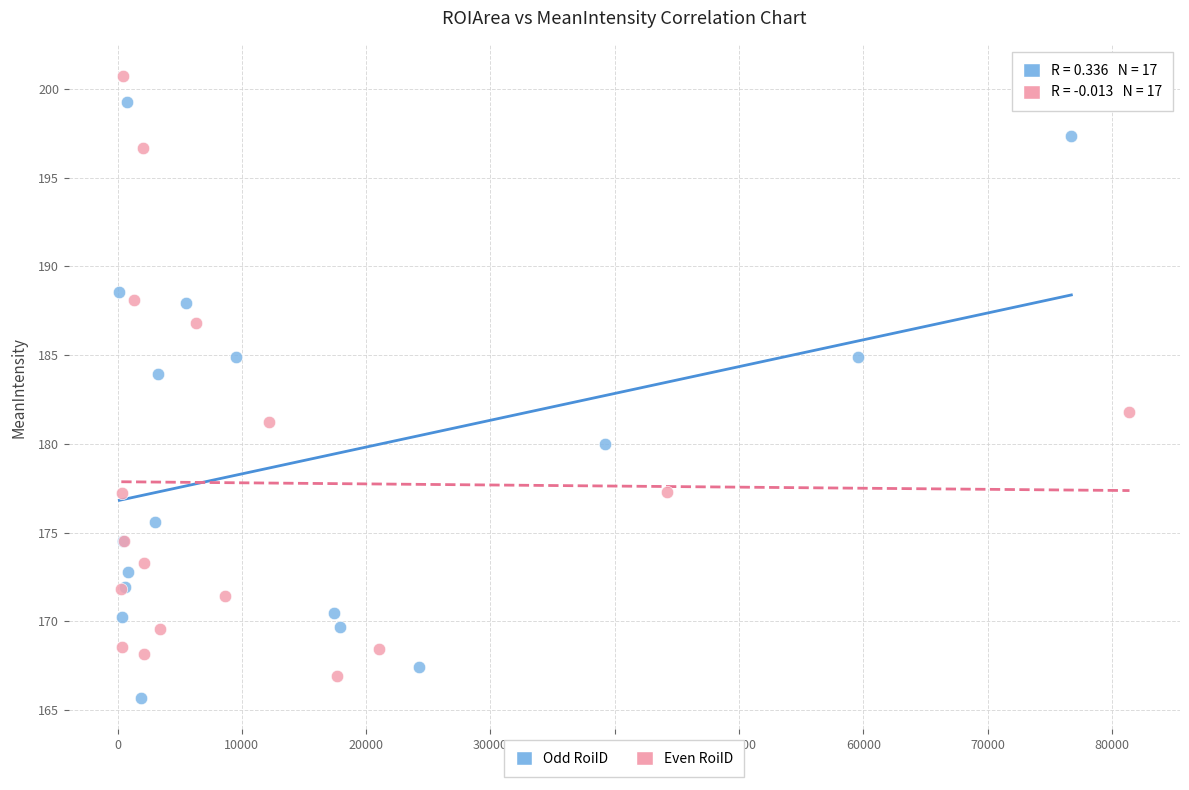

What are all the series names shown in the legend?

Odd RoiID, Even RoiID